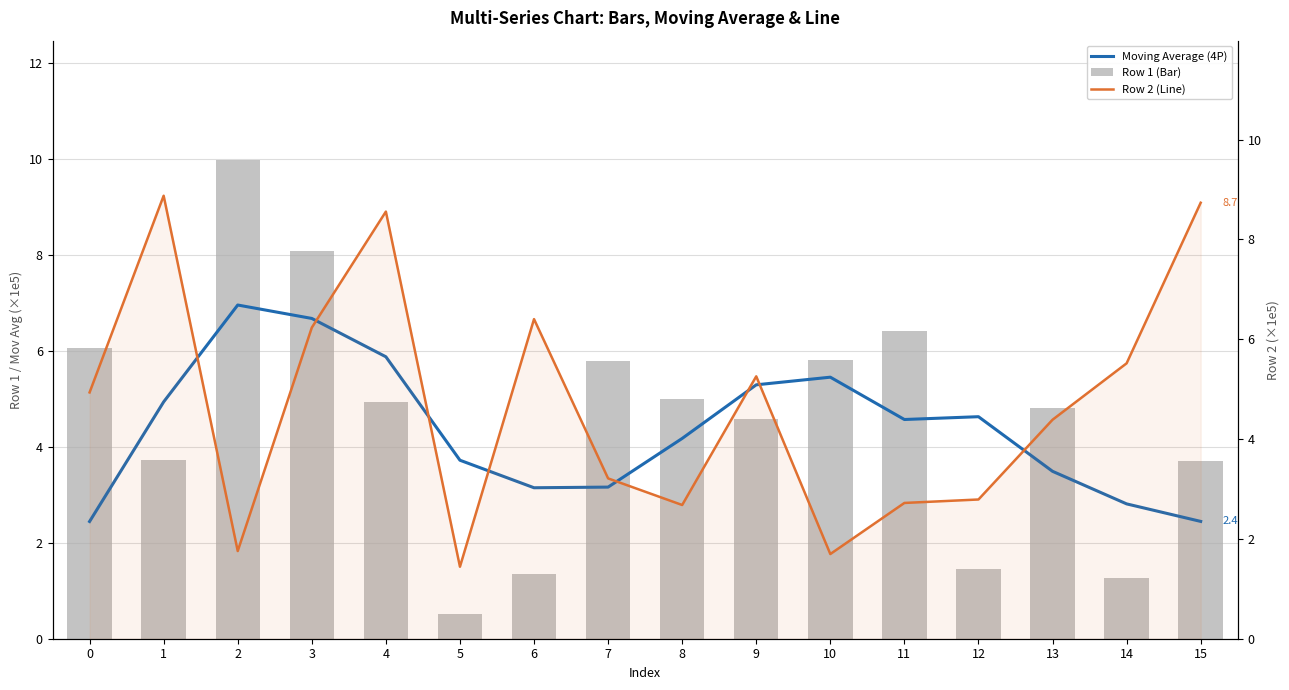

What is the value of the Moving Average (4P) bar at the 12th from the left?

4.6